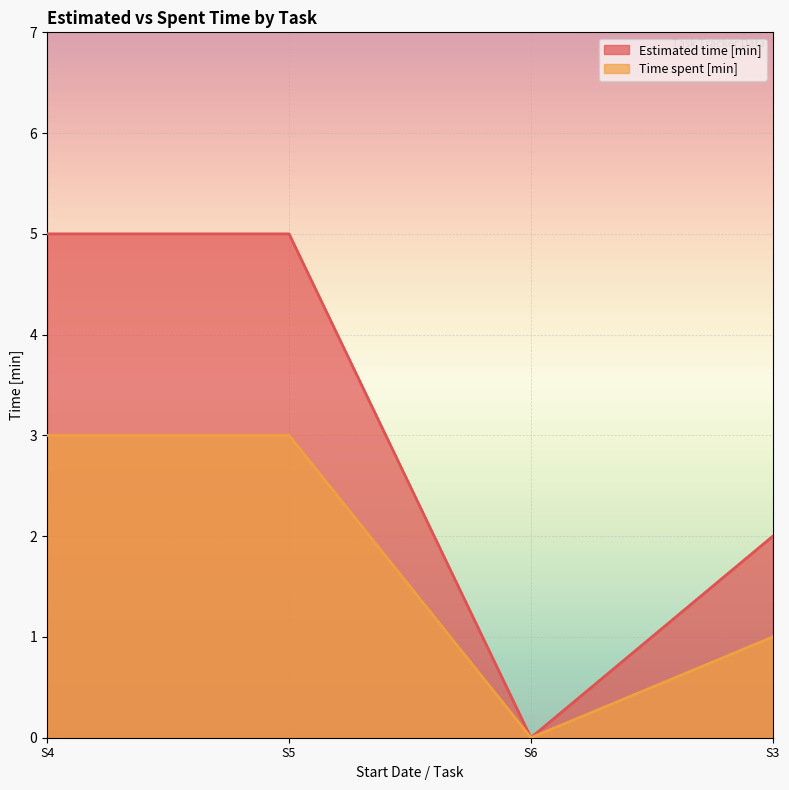

True or false: Estimated time [min] and Time spent [min] intersect in this chart.

False